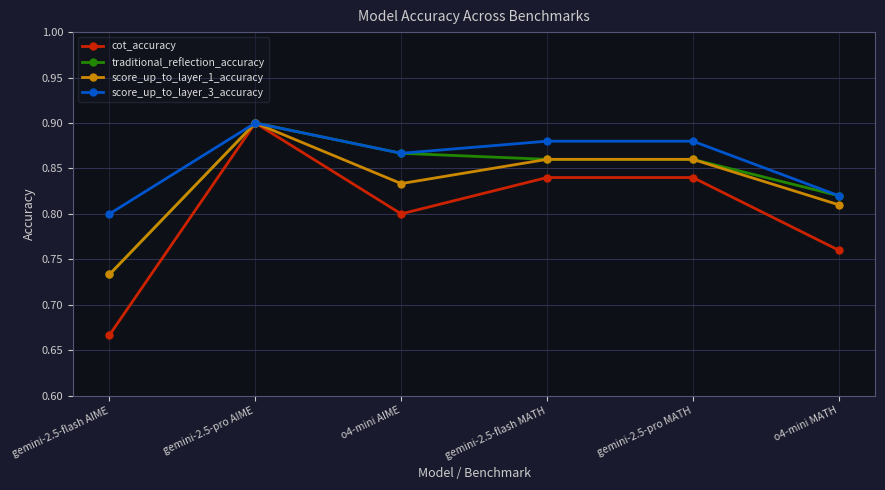

How many score_up_to_layer_1_accuracy values are between 0 and 1?

6